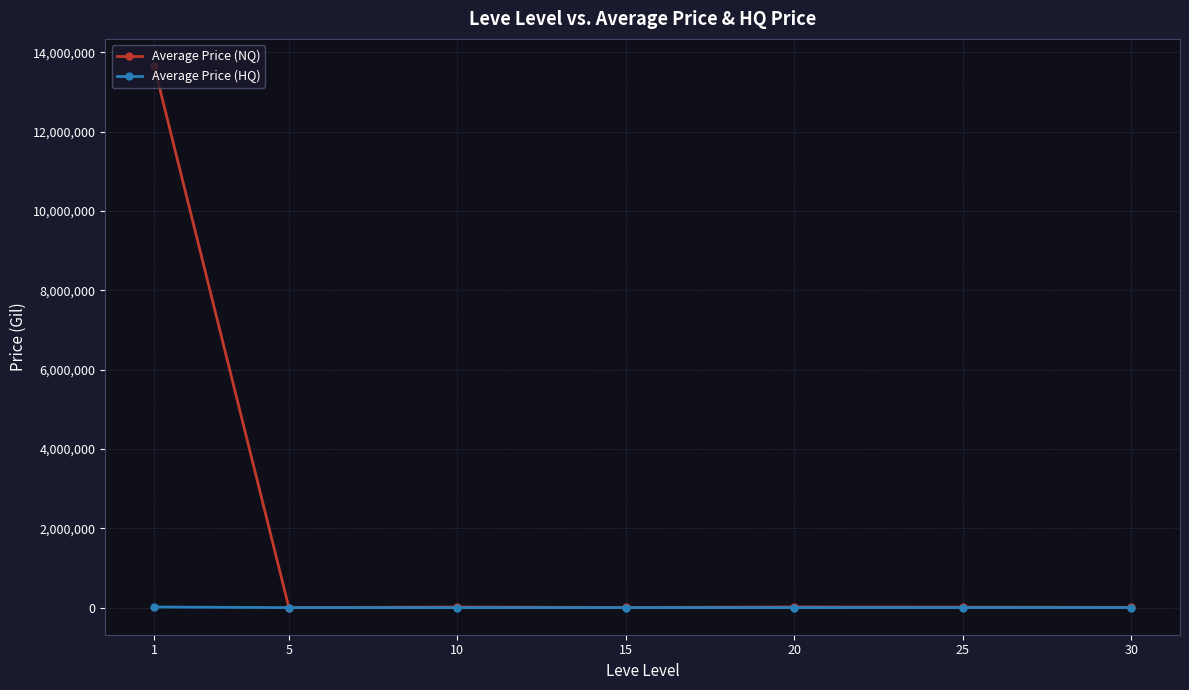

List the series in order of their peak value, lowest first.

Average Price (HQ), Average Price (NQ)